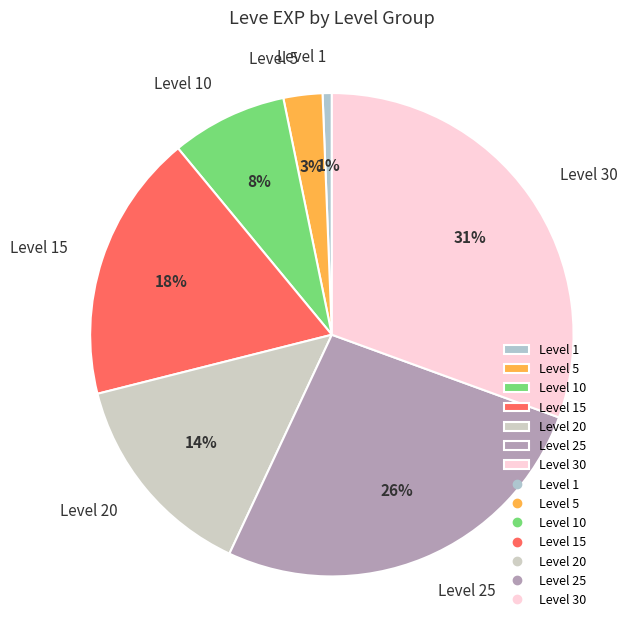

To the nearest percent, what is the difference between the largest and smallest slice percentages?

30%